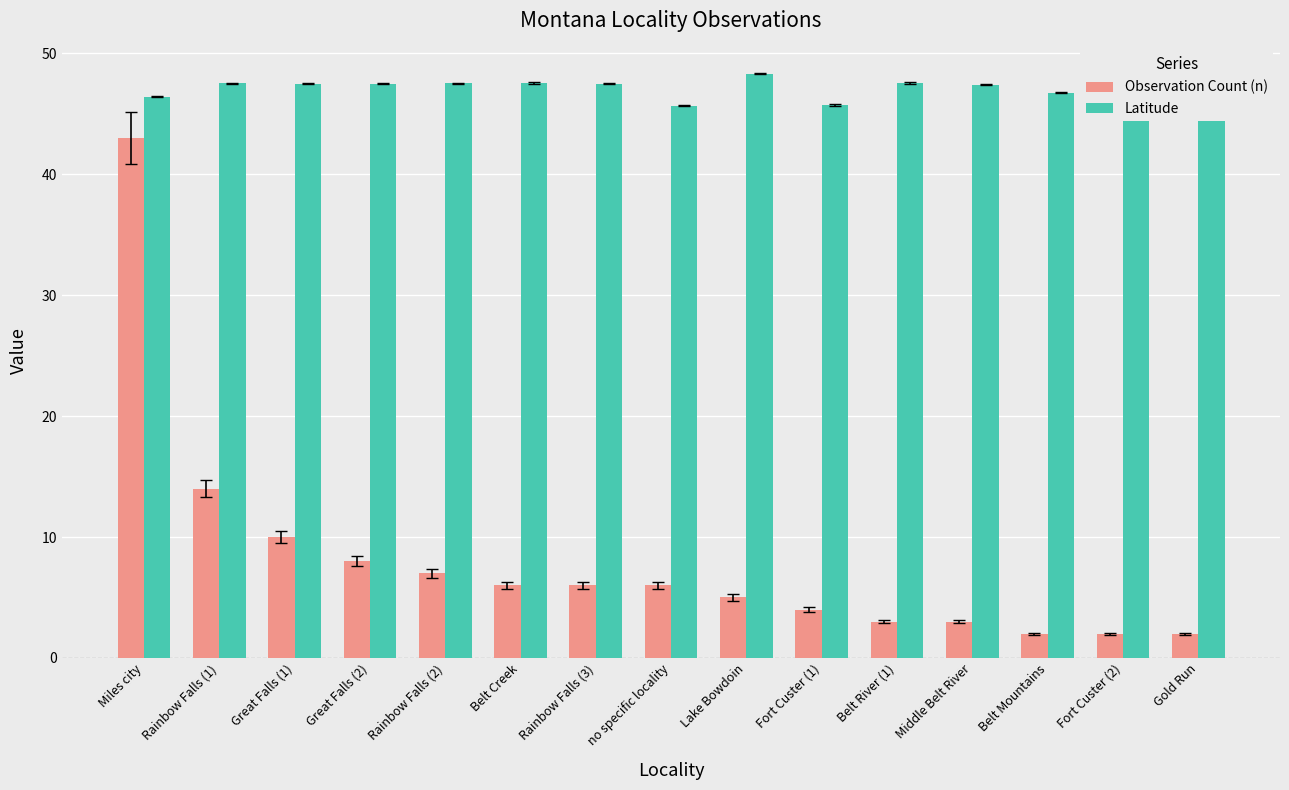

What is the average value of the Latitude series?

47.0